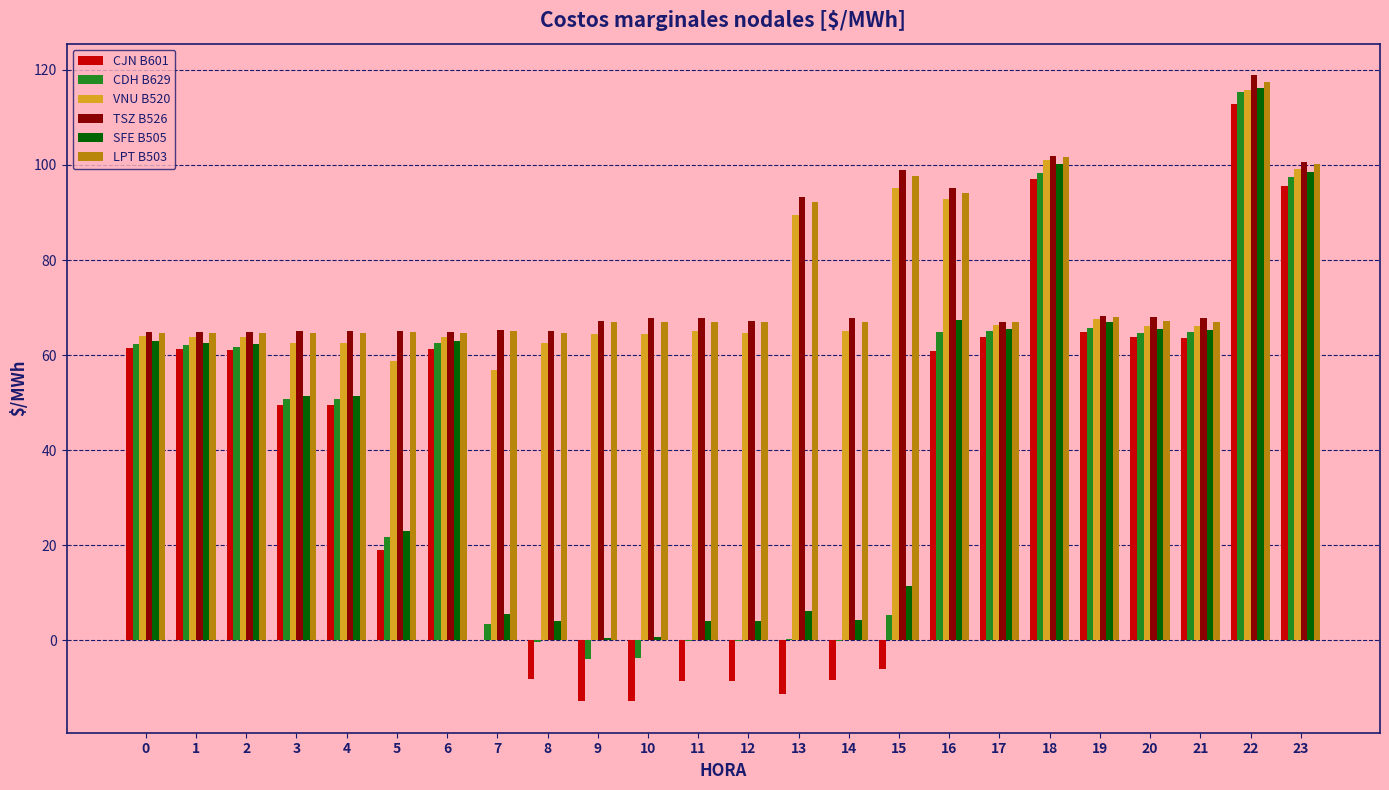

At which category is the sum across all series the highest?

22